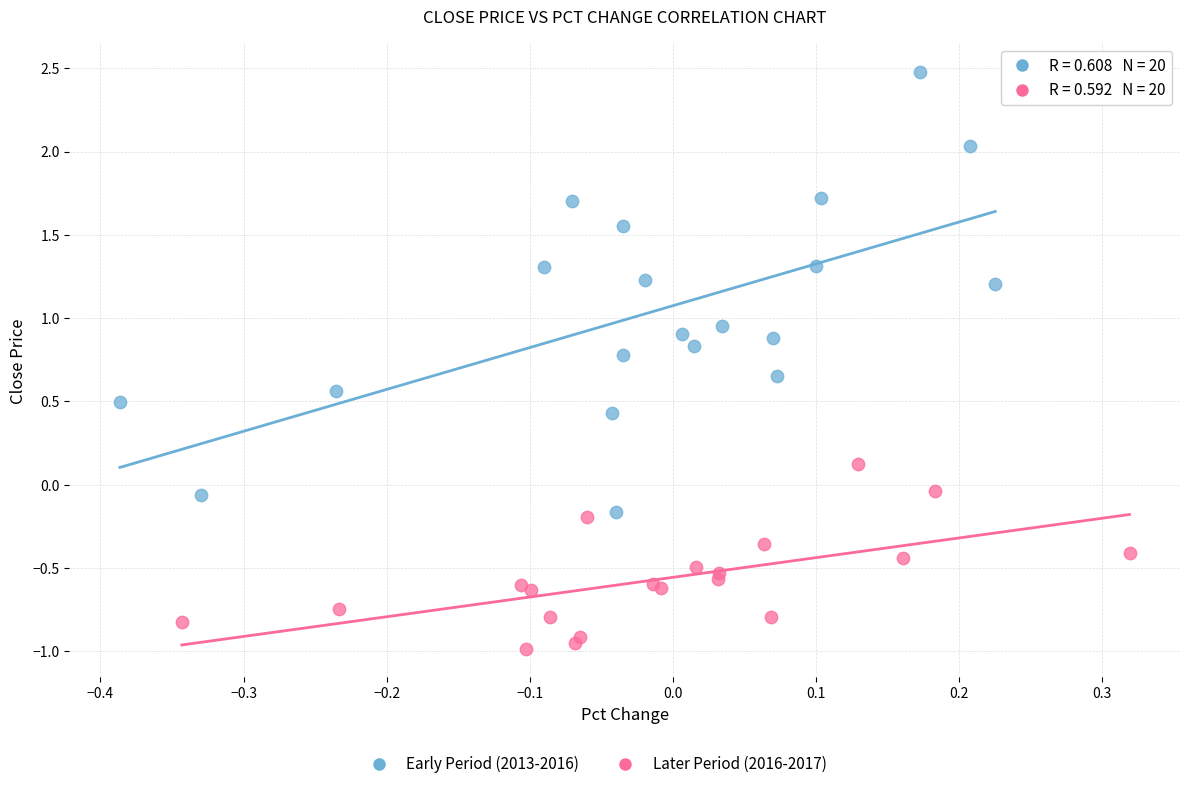

Which series has the largest Y range (max minus min)?

Early Period (2013-2016)